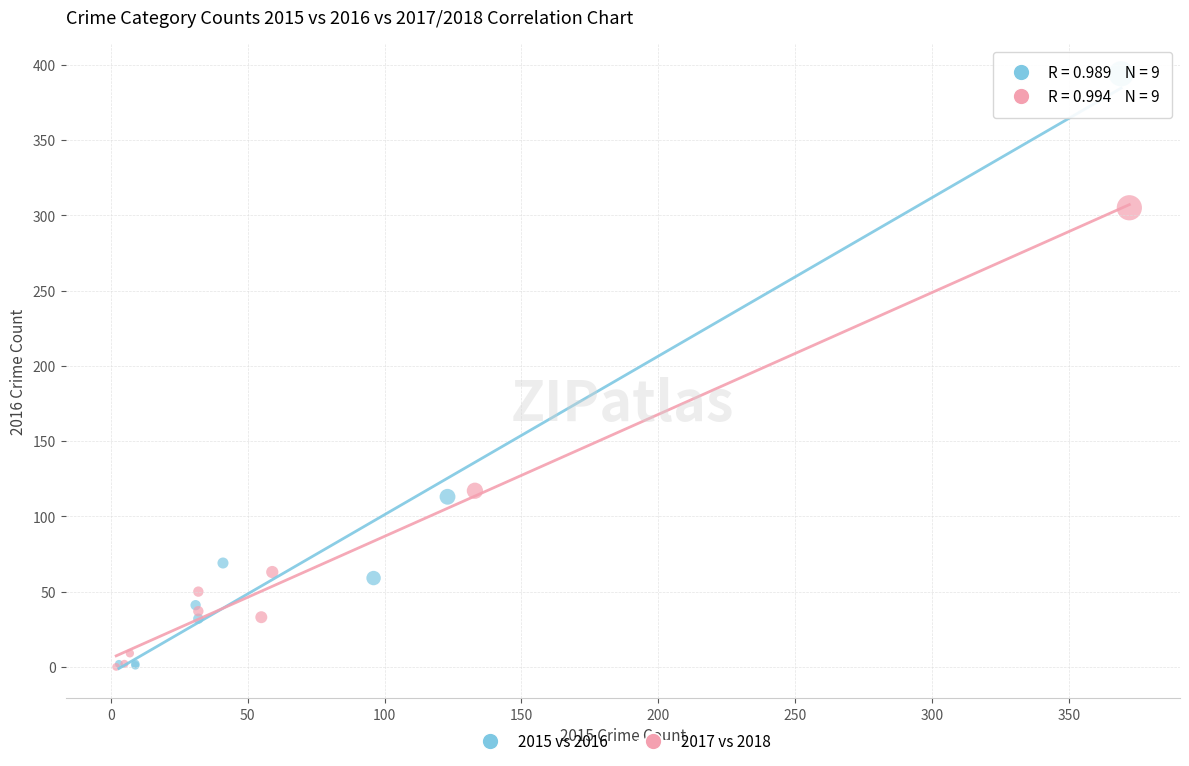

Which series contains the highest Y value?

2015 vs 2016